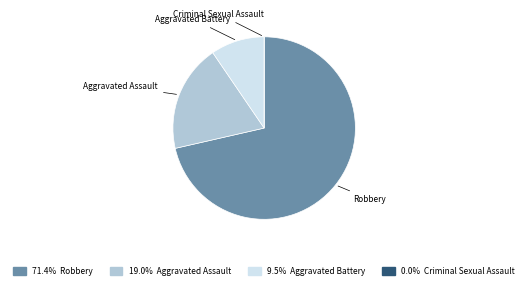

Combined, do Aggravated Battery and Aggravated Assault account for over 50%?

No